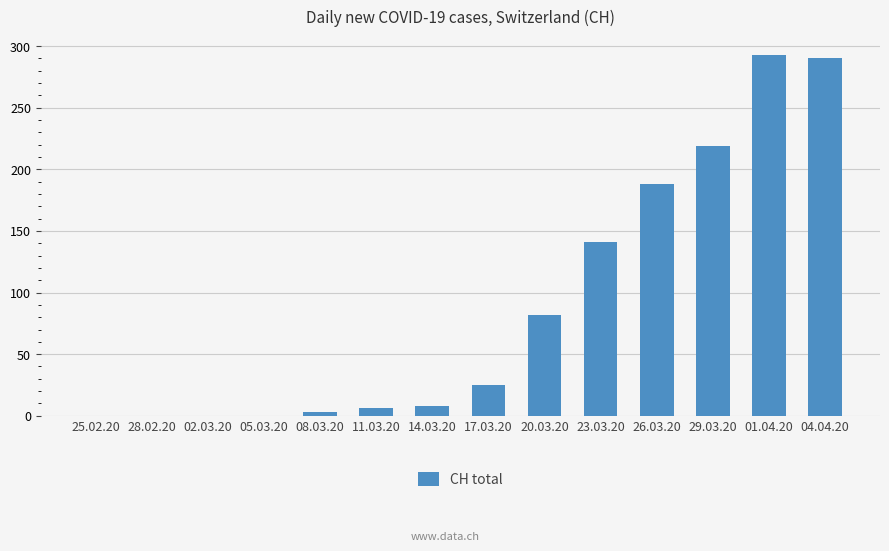

What is the change in value from 28.02.20 to 23.03.20?

+141